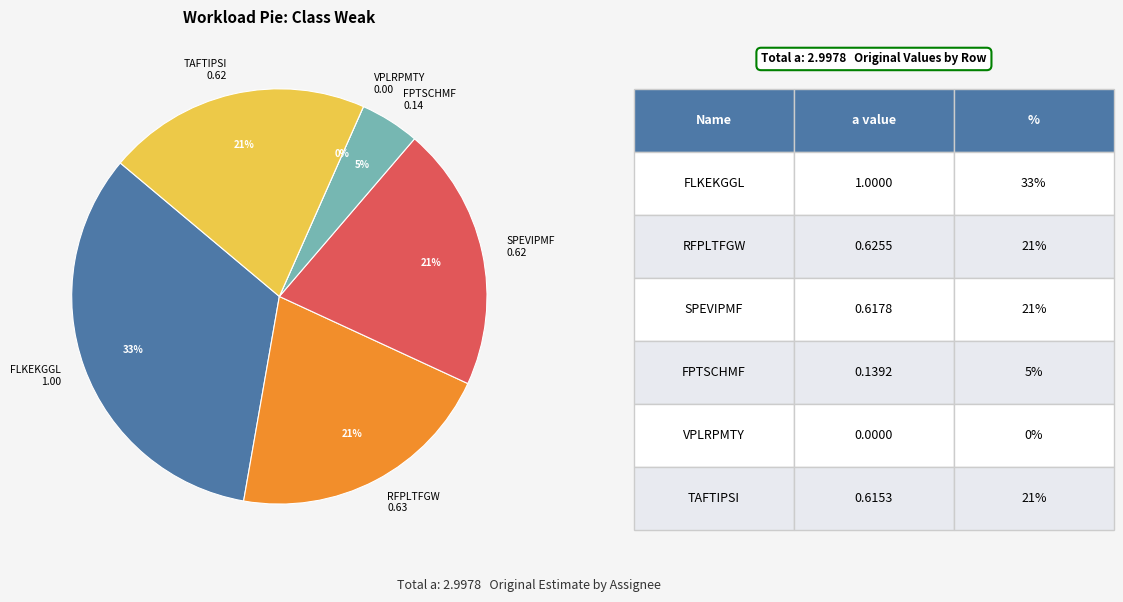

Between FLKEKGGL and RFPLTFGW, which is larger?

FLKEKGGL